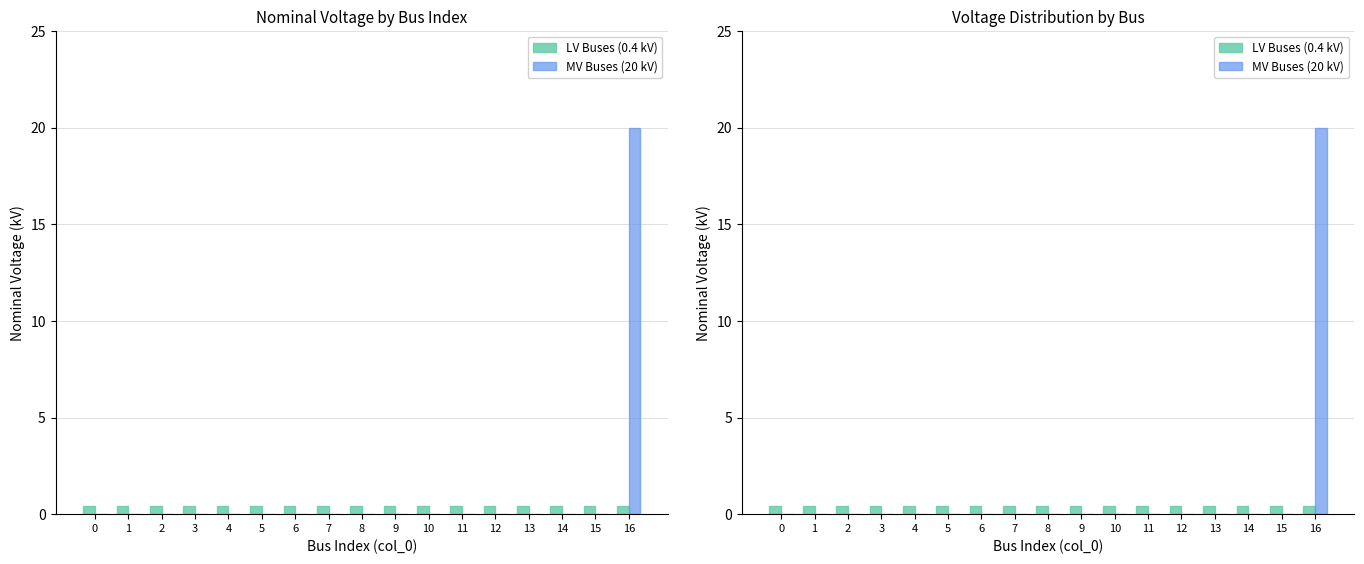

How many bars are there in total?

34